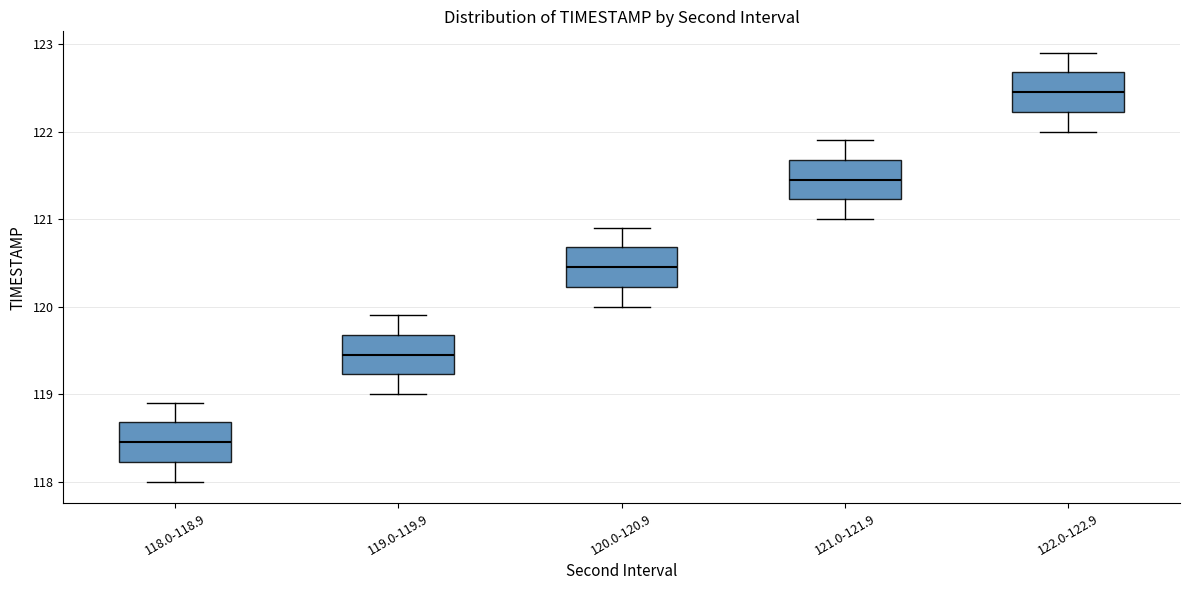

Where is the upper edge of the box for 118.0-118.9 on the y-axis? The values are not printed on the chart, so give them approximately, as read against the axis.

118.7